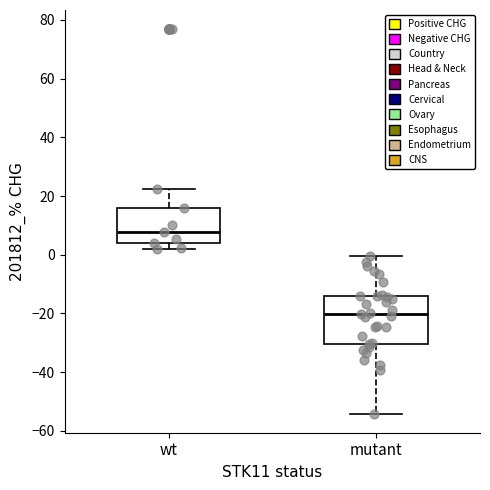

Reading left to right, transcribe this box plot: for each box, give where its median line is, the range the box spans, and where its two whiskers end, as read against the y-axis. The values are not printed on the chart, so give them approximately, as read against the axis.

wt: median 8, box 4 to 16, whiskers 2 to 22
mutant: median -20, box -30 to -14, whiskers -54 to 0